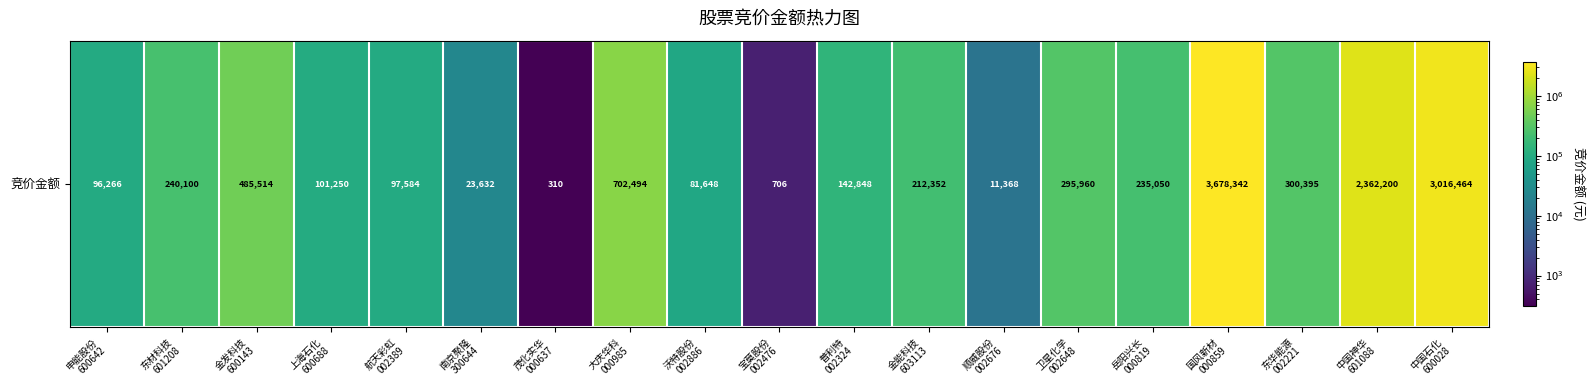

What is the difference between the maximum and second lowest values?

3677636